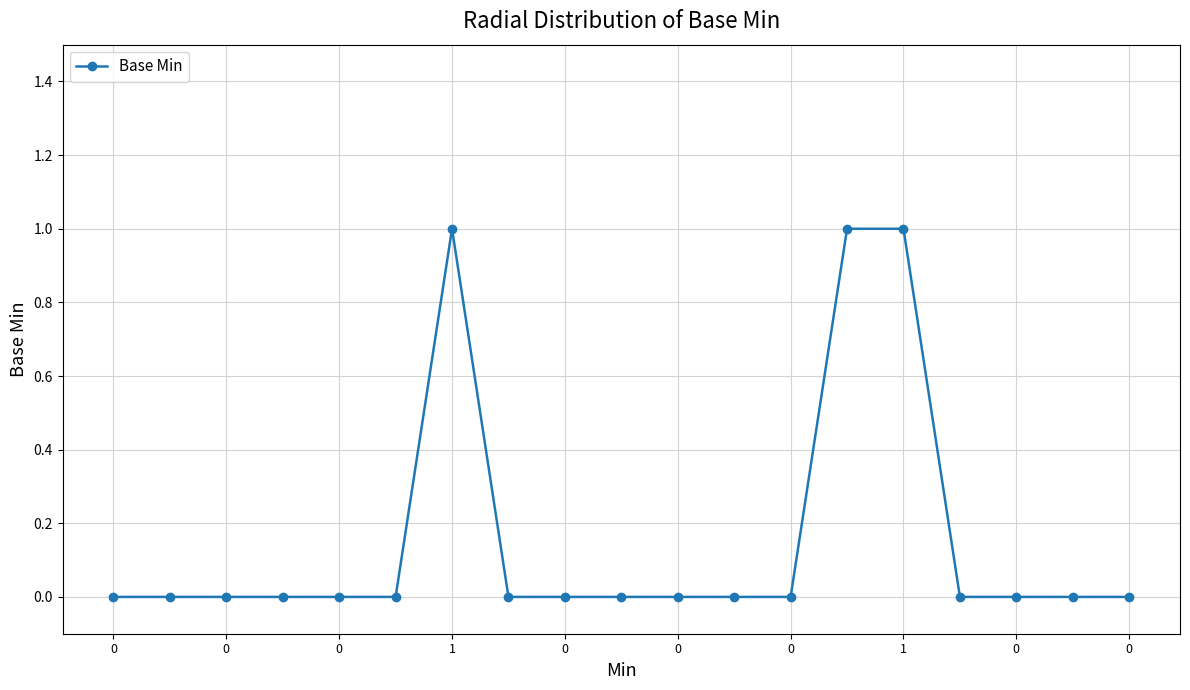

What is the sum of all values?

3